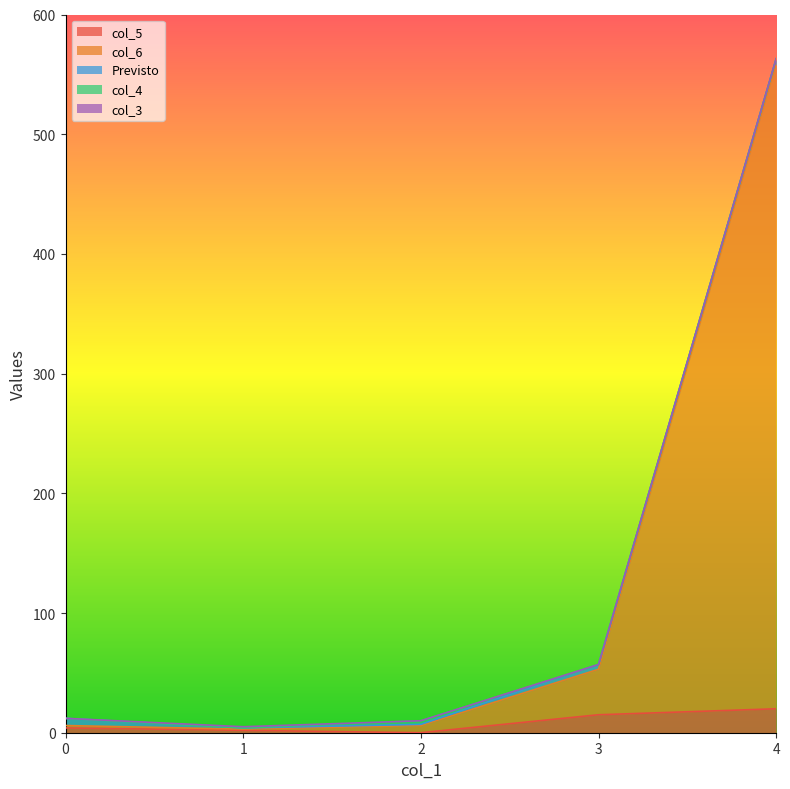

Does the chart have visible grid lines?

No